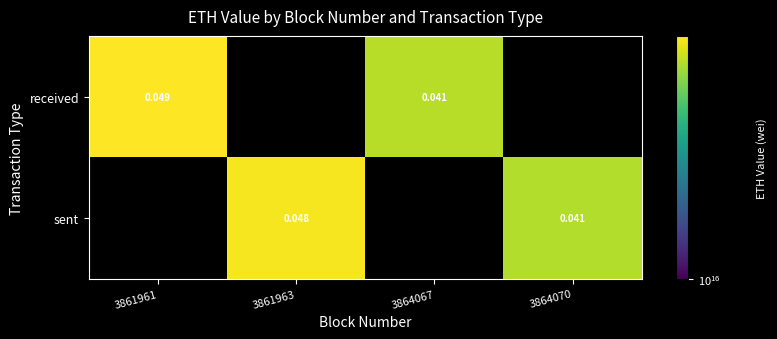

Which category has the highest value in the received series?

3861961